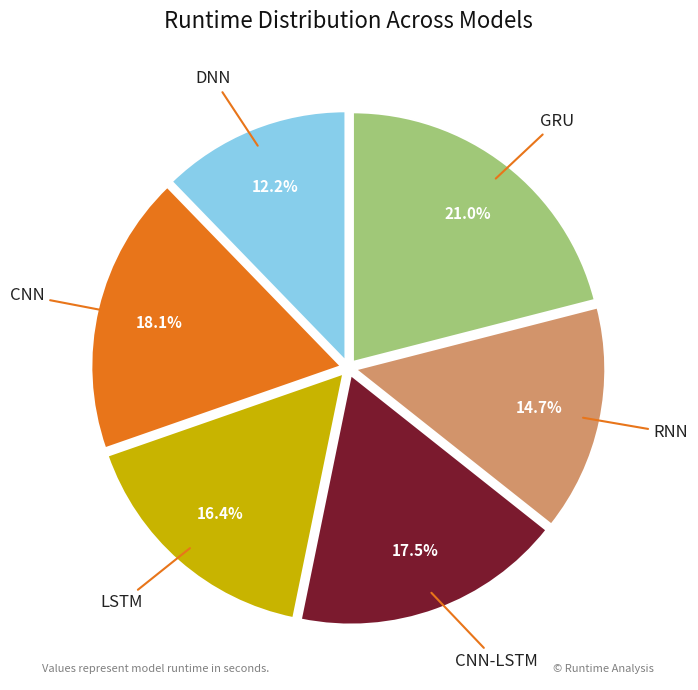

To the nearest percent, what is the difference between the DNN and CNN-LSTM slice percentages?

5%